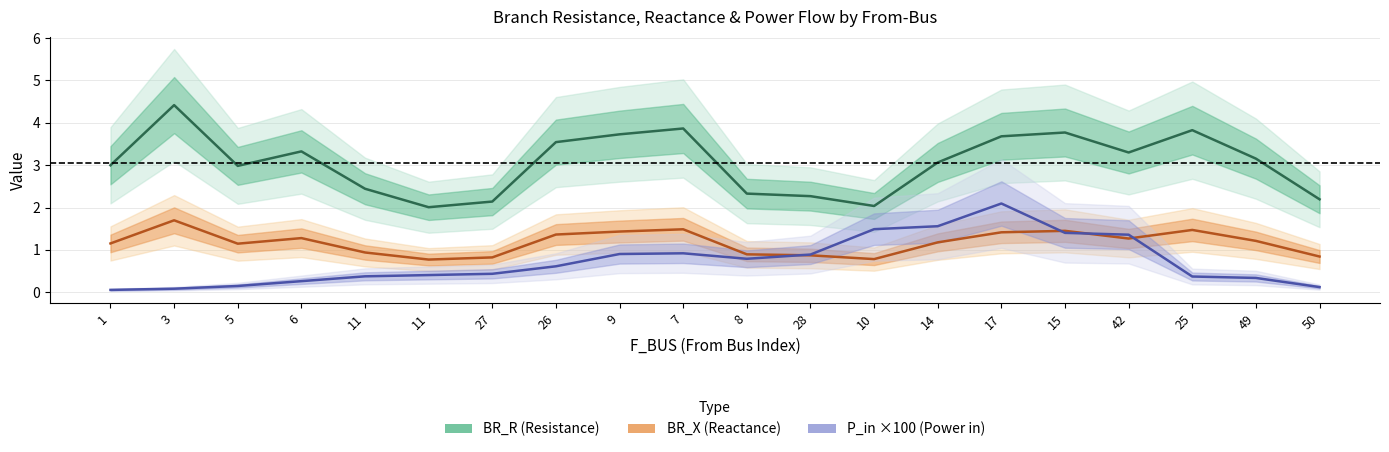

What value does the BR_R series have at 14?

3.1